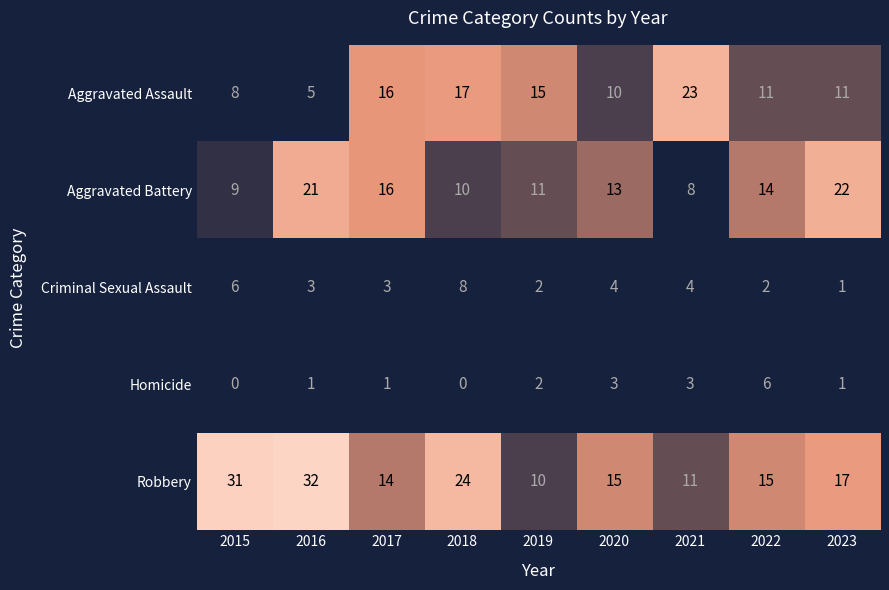

Which series has the widest spread of values?

Robbery